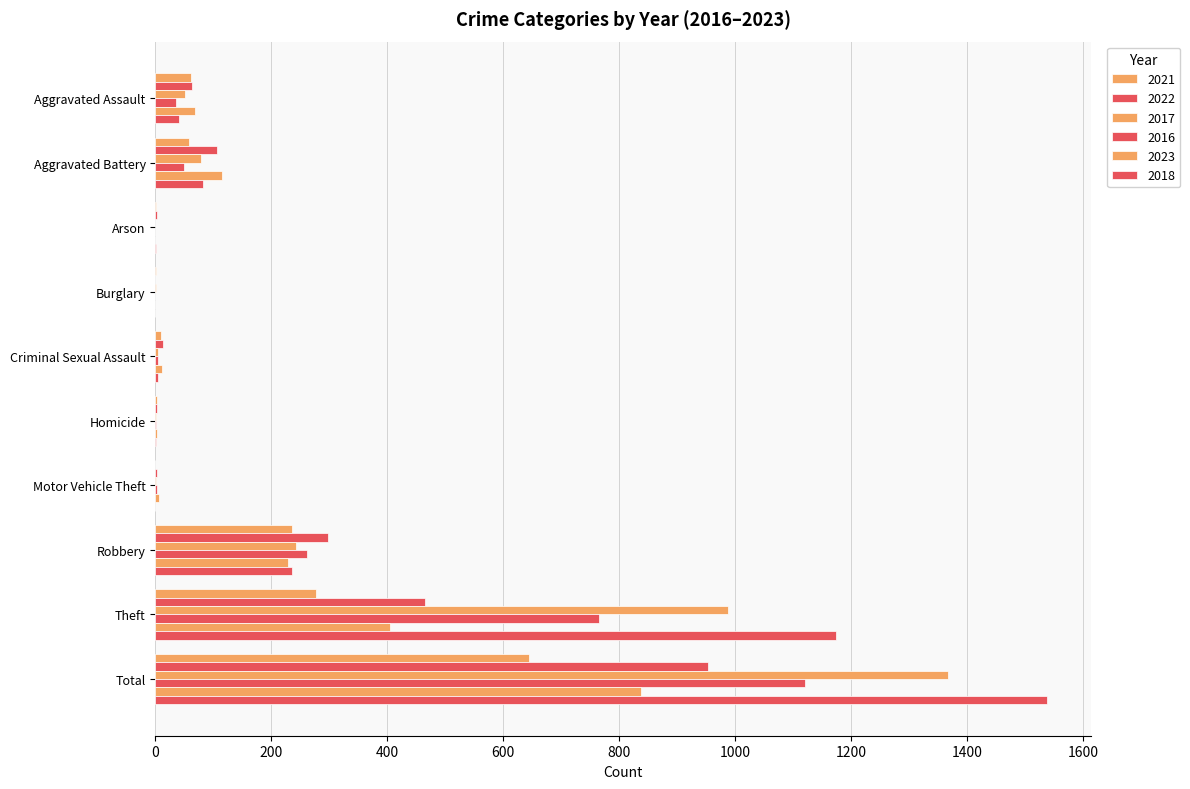

Is the value of 2022 at Total greater than the value of 2021 at Motor Vehicle Theft?

Yes